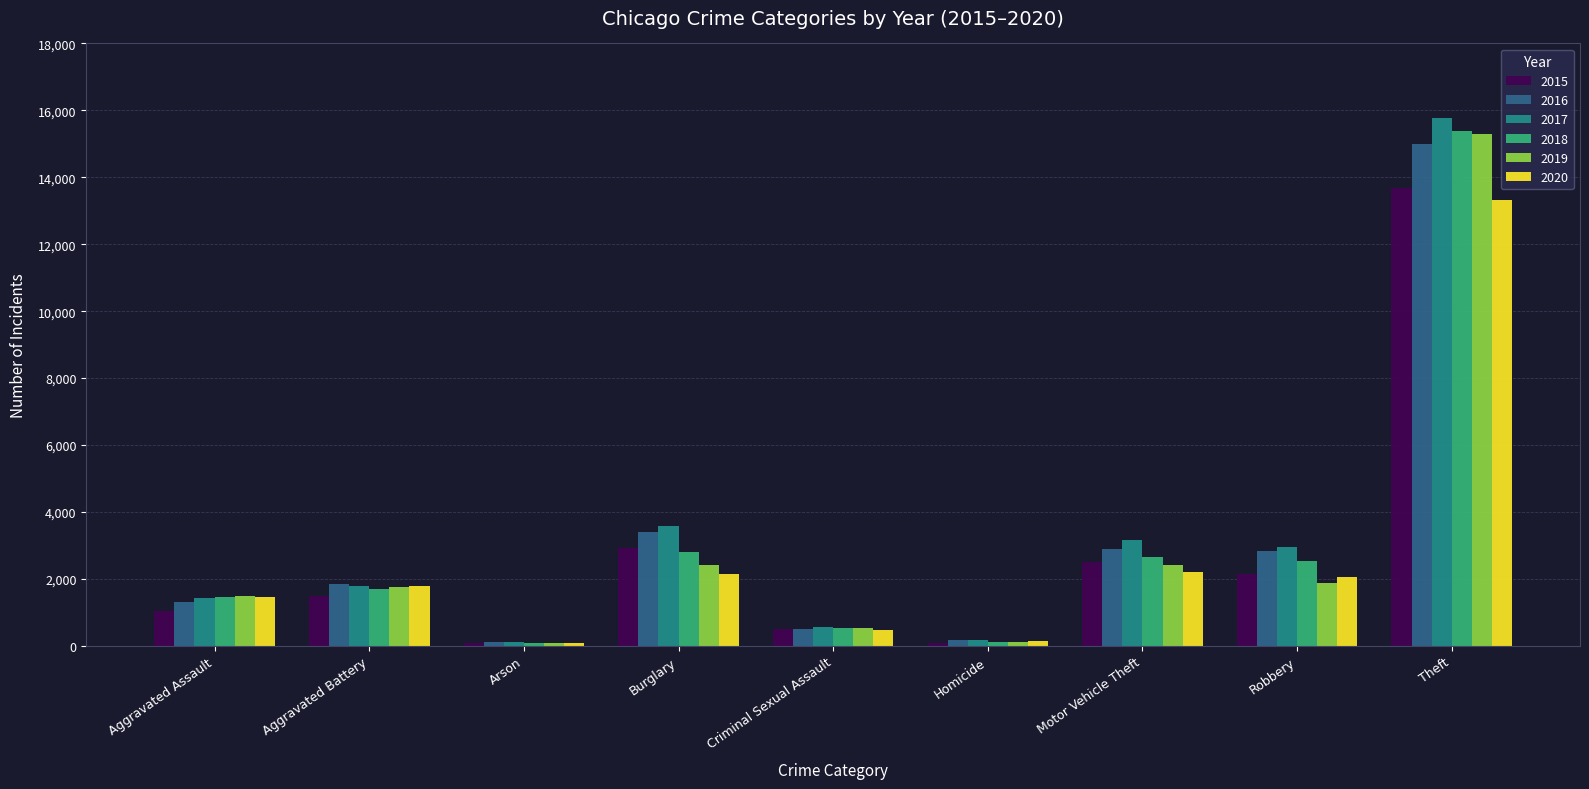

How many bars are there in each group?

6